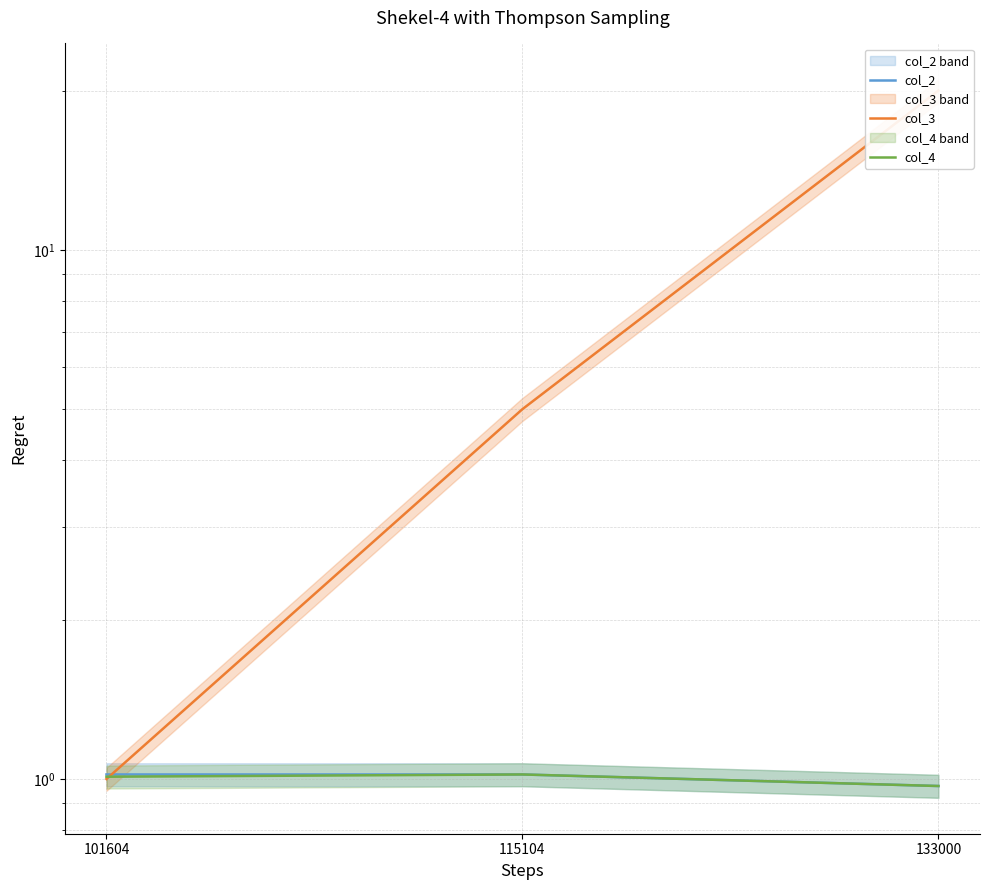

At 101604, list the series in order from largest to smallest.

col_2, col_4, col_3